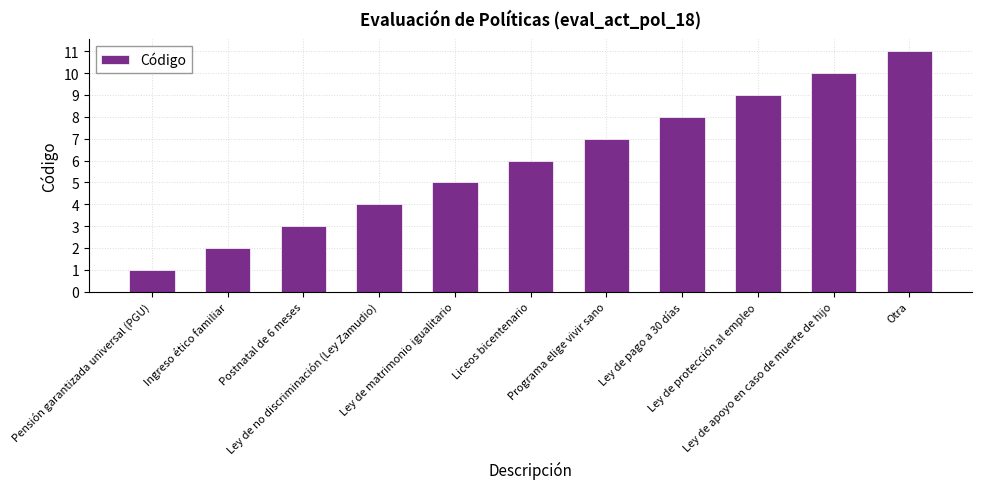

Which label corresponds to the largest value in the chart?

Otra